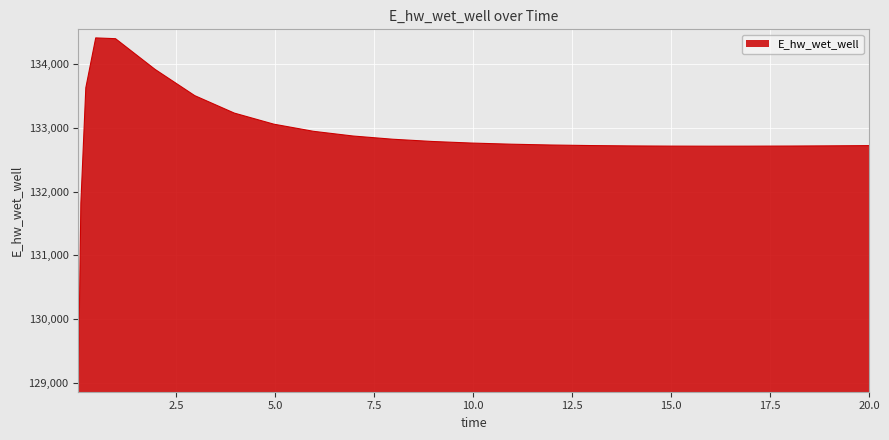

What is the difference between the maximum and minimum values?

5422.5